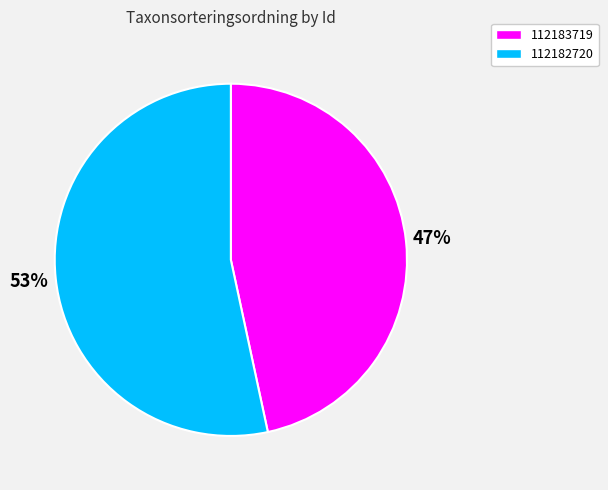

To the nearest percent, what is the average slice percentage?

50%